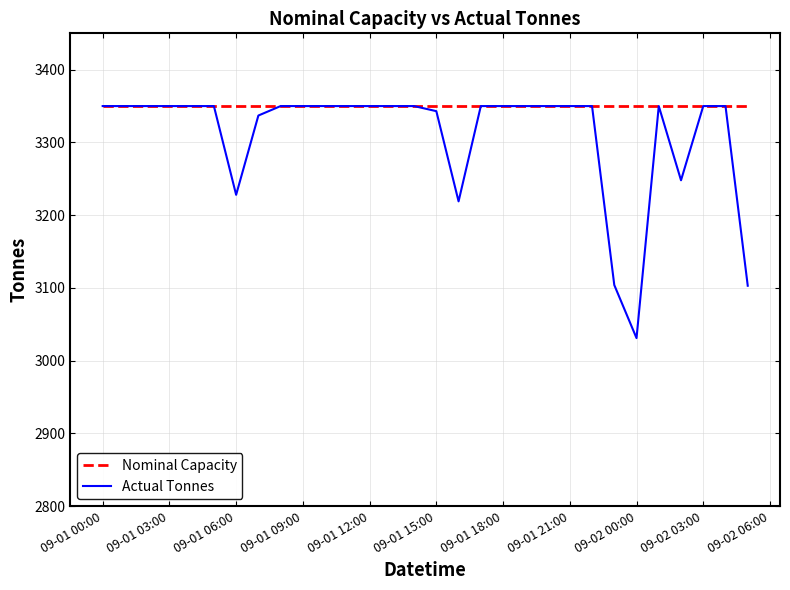

List the series in order of their overall mean, highest first.

Nominal Capacity, Actual Tonnes